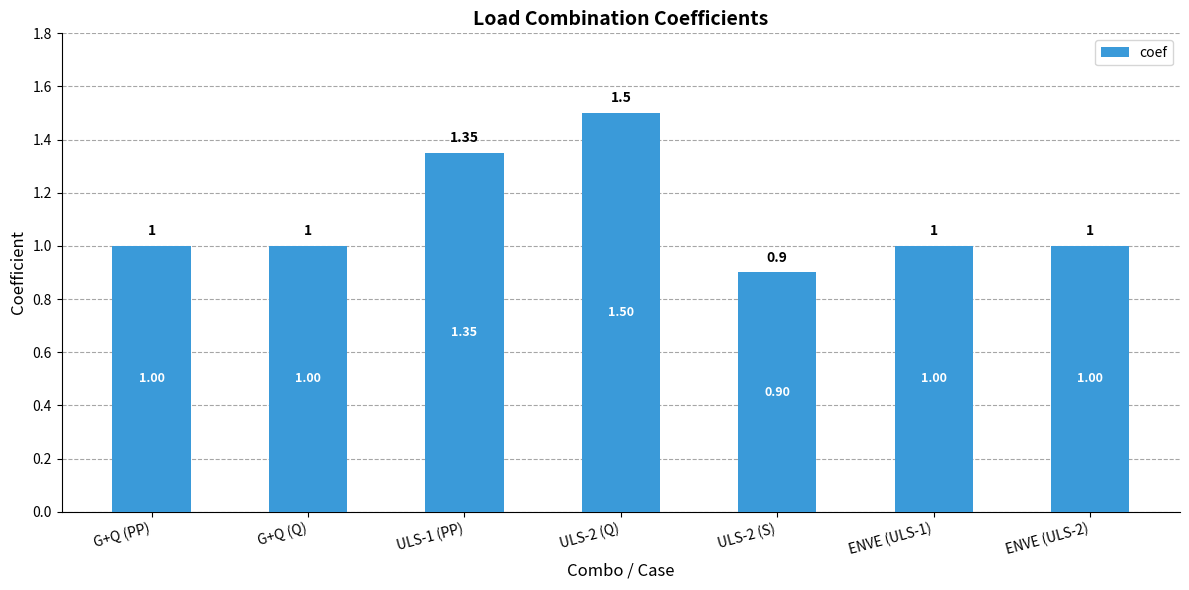

What is the label of the 3rd bar from the right?

ULS-2 (S)